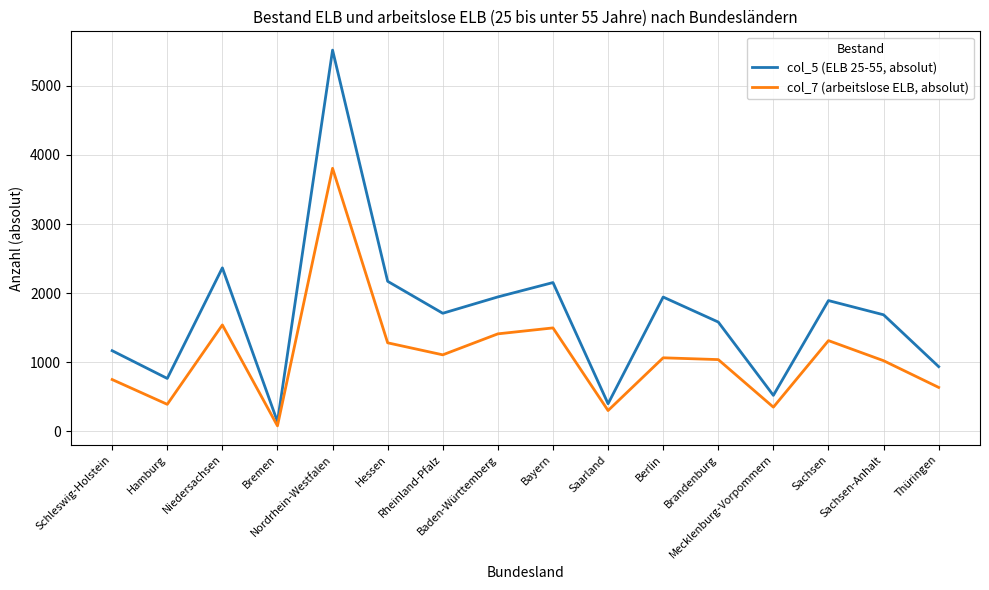

What are all the series names shown in the legend?

col_5 (ELB 25-55, absolut), col_7 (arbeitslose ELB, absolut)